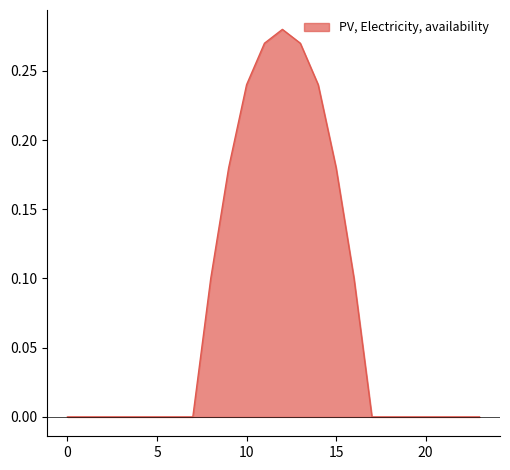

Count the number of categories in the chart.

24